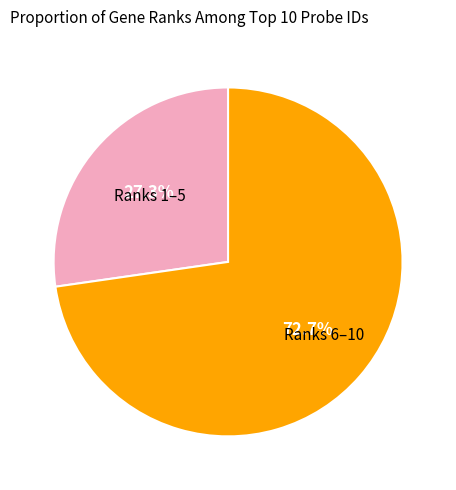

Is there any slice that represents more than half of the pie?

Yes